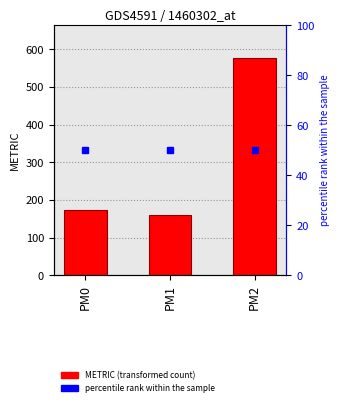

Count the number of categories in the chart.

3